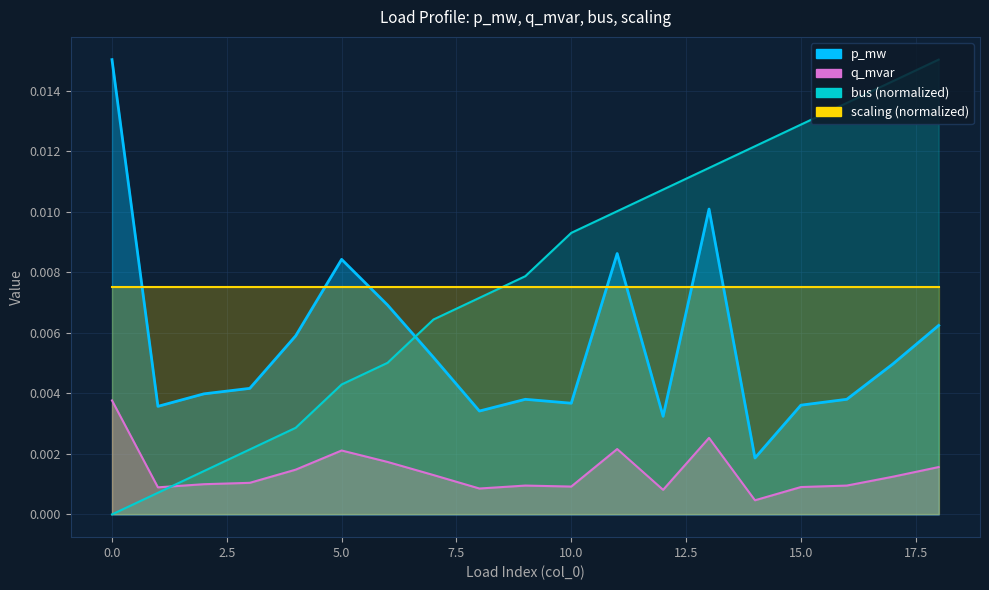

Which series has the largest total across all categories?

bus